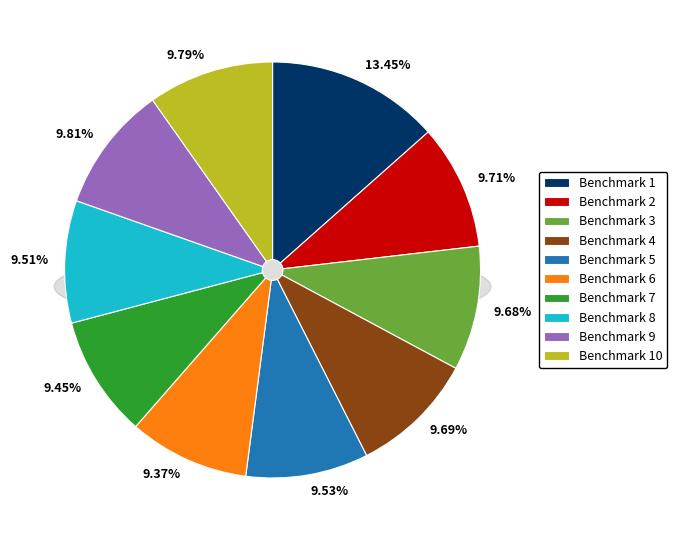

To the nearest percent, what portion does 8 represent?

10%